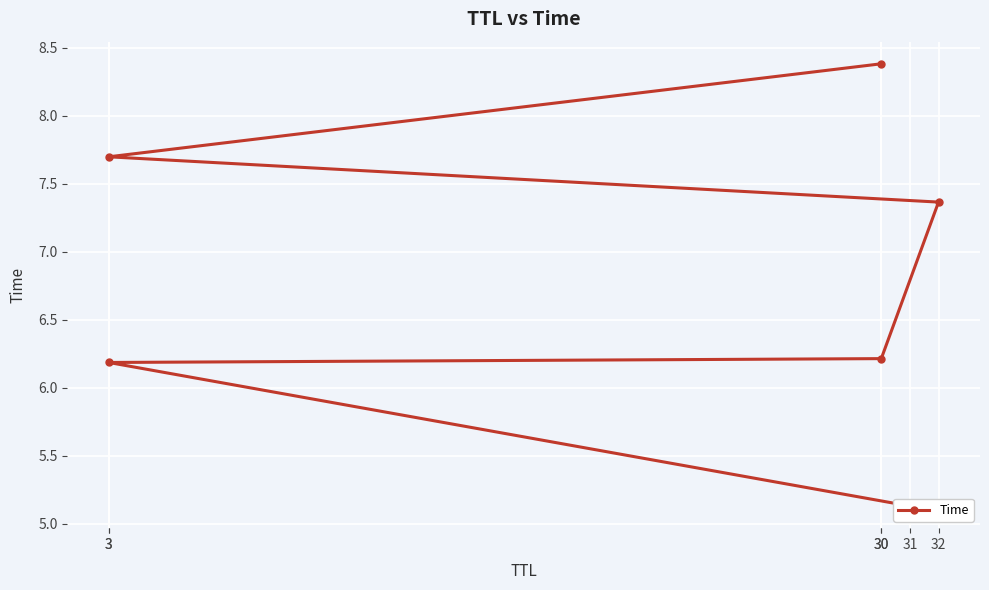

The value at 3 is 6.2. True or false?

True